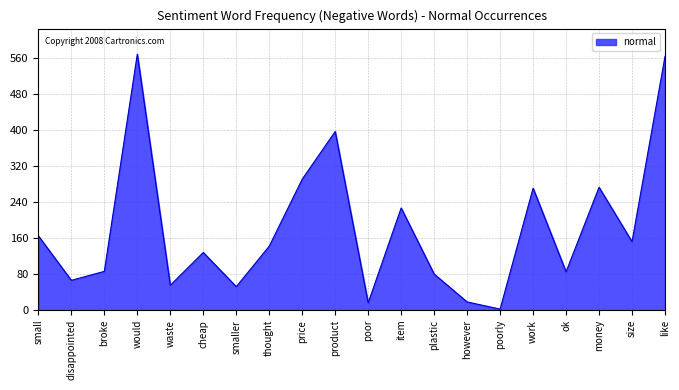

What is the greatest value displayed?

569